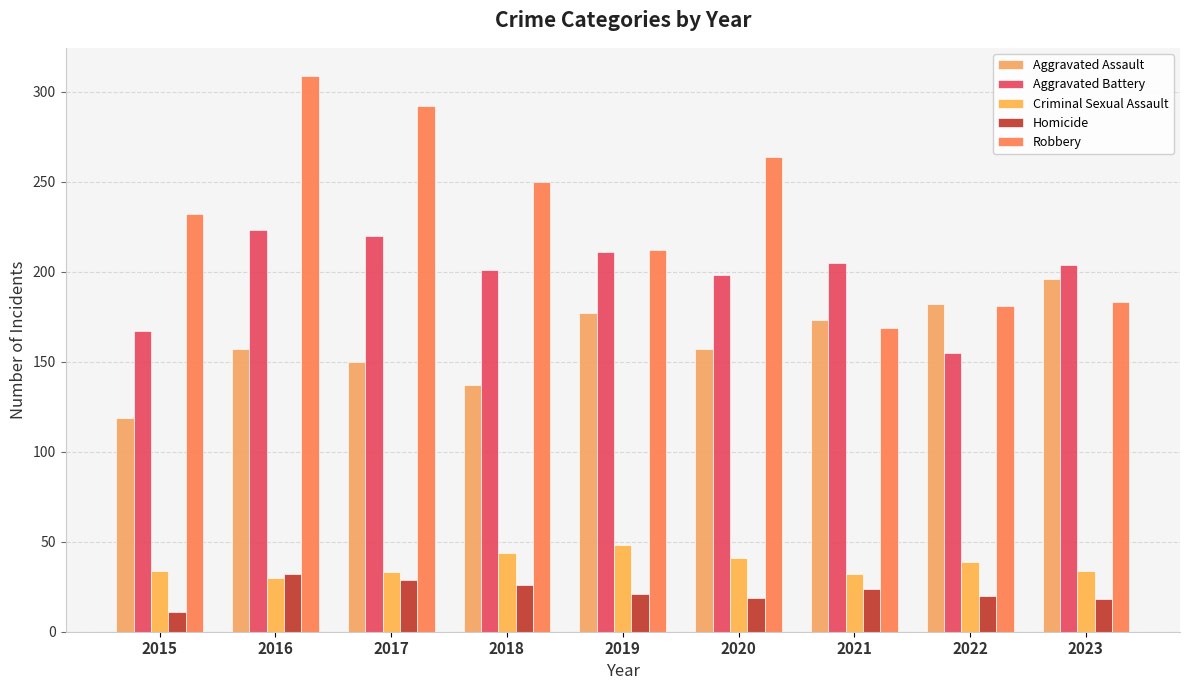

What is the greatest value displayed?

309